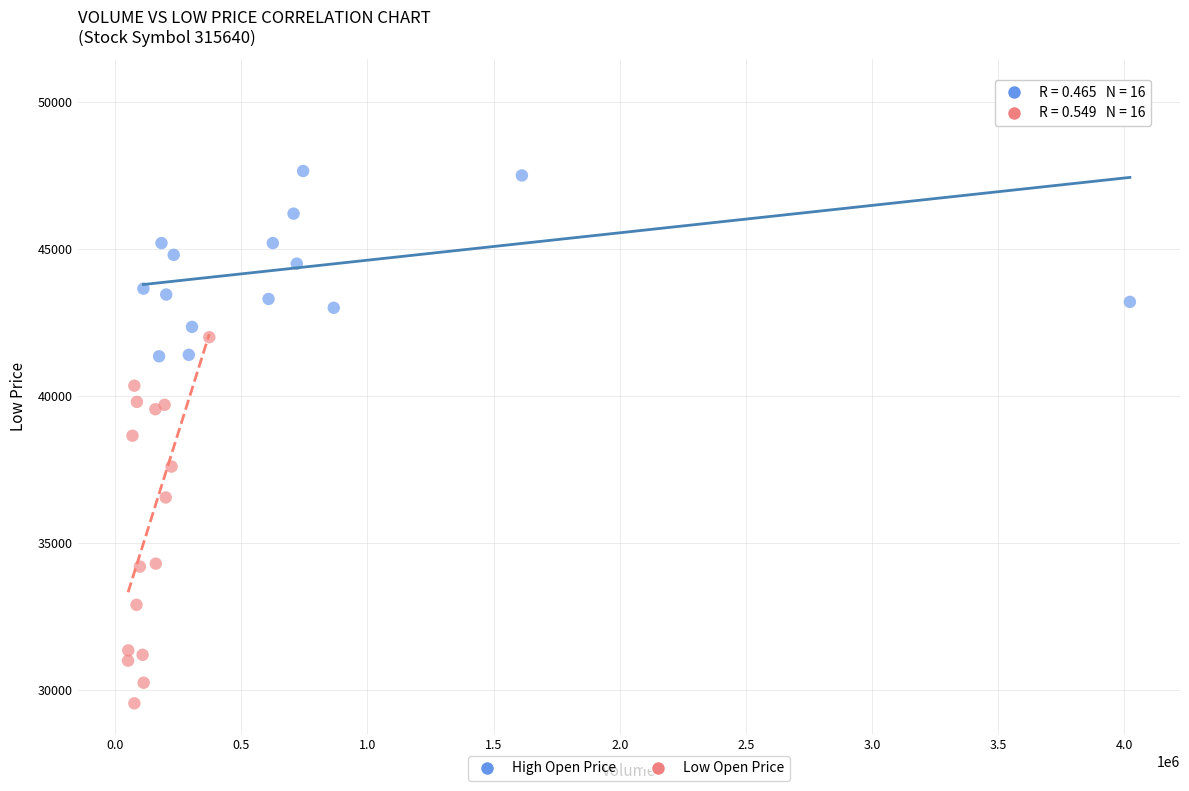

Which series contains the highest Y value?

High Open Price